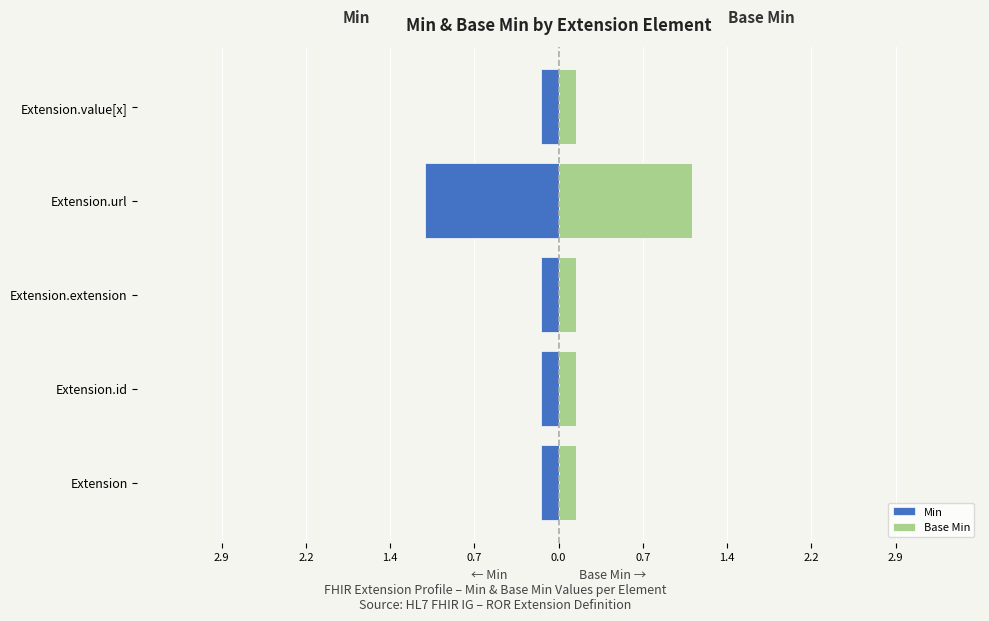

How many groups of bars are there?

5